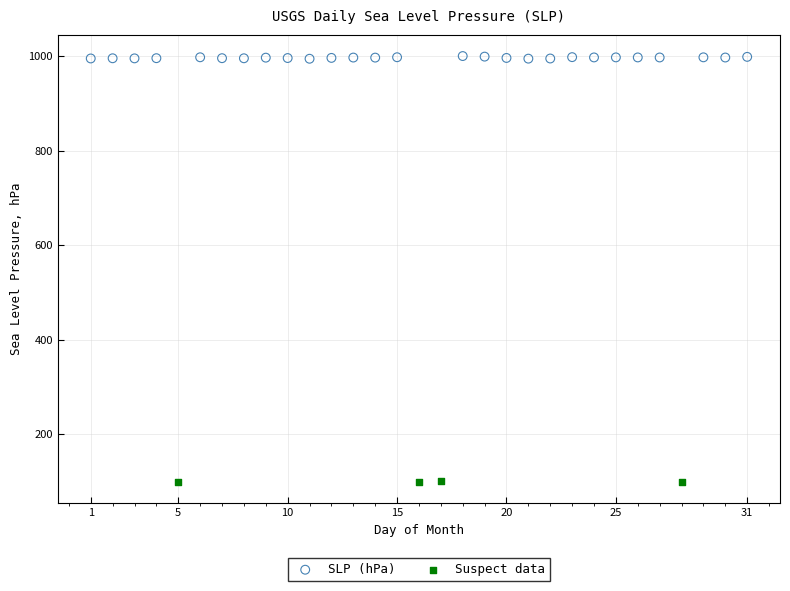

Which series has the widest spread of Y values?

SLP (hPa)